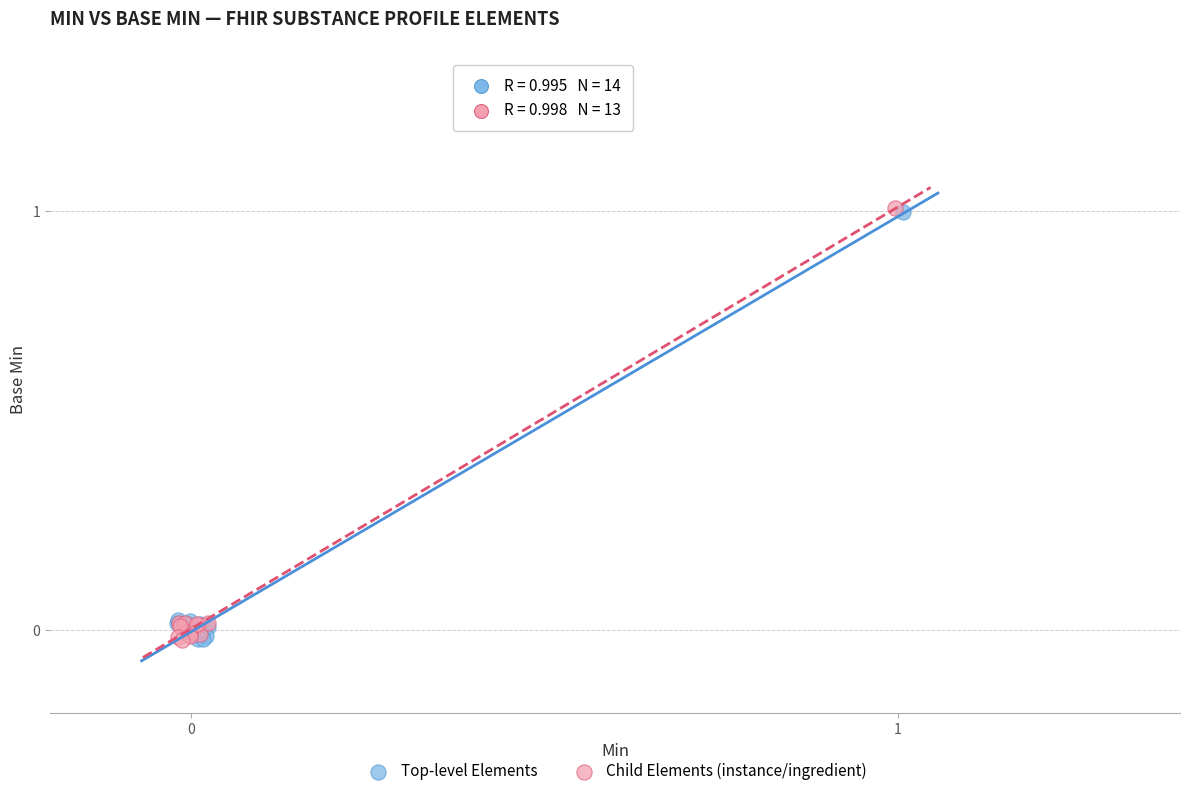

What are all the series names shown in the legend?

Top-level Elements, Child Elements (instance/ingredient)